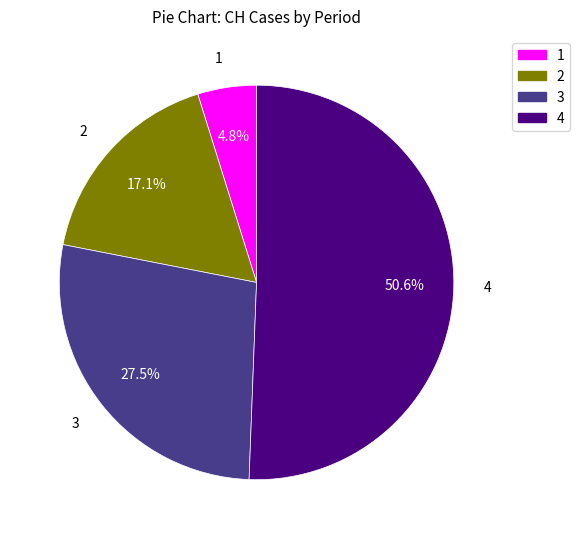

To the nearest percent, what is the average slice percentage?

25%